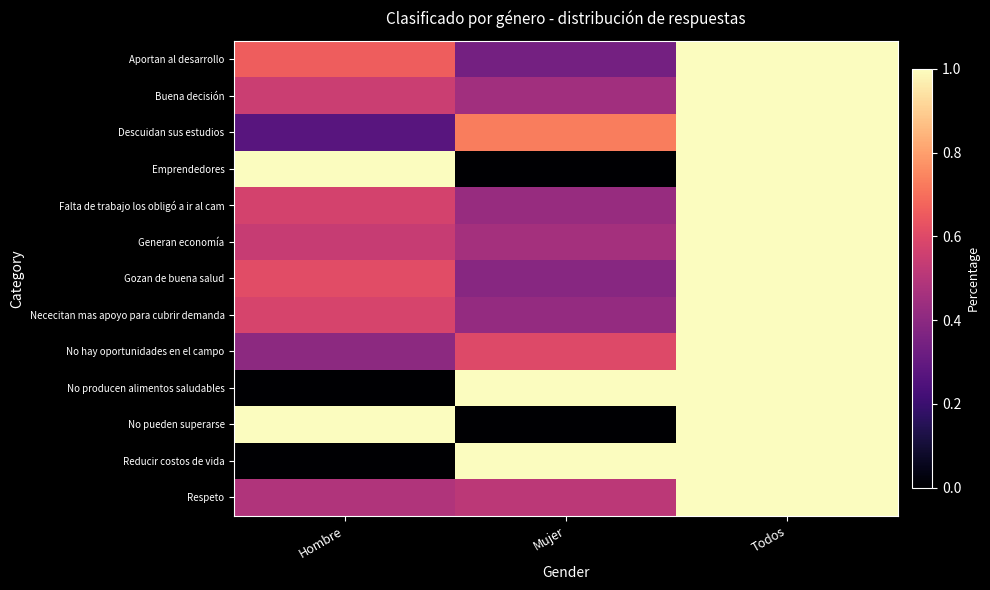

Reading right to left, transcribe all the data shown in this chart.

Aportan al desarrollo: Todos=1.0	Mujer=0.3	Hombre=0.7
Buena decisión: Todos=1.0	Mujer=0.5	Hombre=0.5
Descuidan sus estudios: Todos=1.0	Mujer=0.7	Hombre=0.3
Emprendedores: Todos=1.0	Mujer=0.0	Hombre=1.0
Falta de trabajo los obligó a ir al cam: Todos=1.0	Mujer=0.4	Hombre=0.6
Generan economía: Todos=1.0	Mujer=0.5	Hombre=0.5
Gozan de buena salud: Todos=1.0	Mujer=0.4	Hombre=0.6
Nececitan mas apoyo para cubrir demanda: Todos=1.0	Mujer=0.4	Hombre=0.6
No hay oportunidades en el campo: Todos=1.0	Mujer=0.6	Hombre=0.4
No producen alimentos saludables: Todos=1.0	Mujer=1.0	Hombre=0.0
No pueden superarse: Todos=1.0	Mujer=0.0	Hombre=1.0
Reducir costos de vida: Todos=1.0	Mujer=1.0	Hombre=0.0
Respeto: Todos=1.0	Mujer=0.5	Hombre=0.5